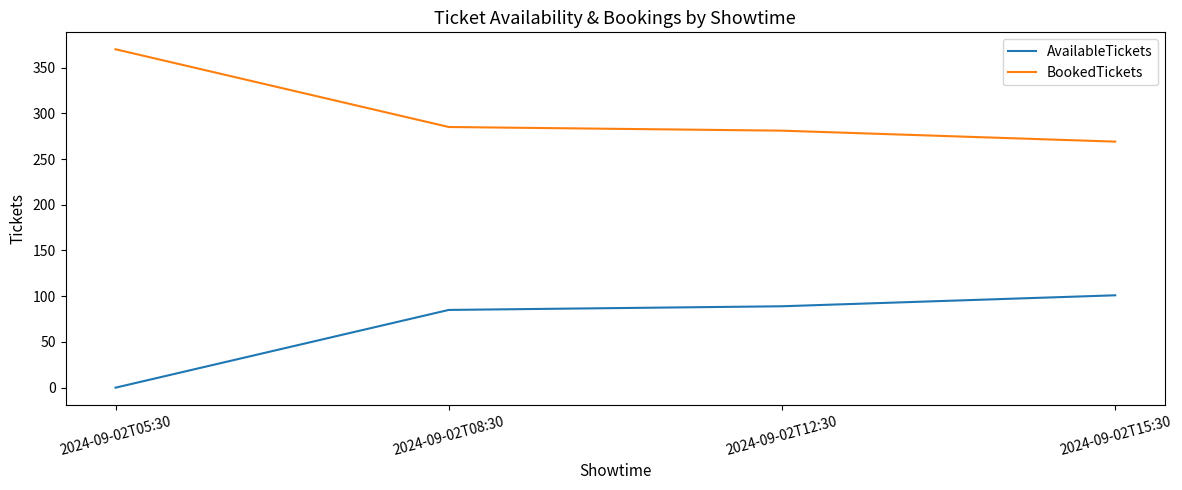

True or false: BookedTickets and AvailableTickets intersect in this chart.

False